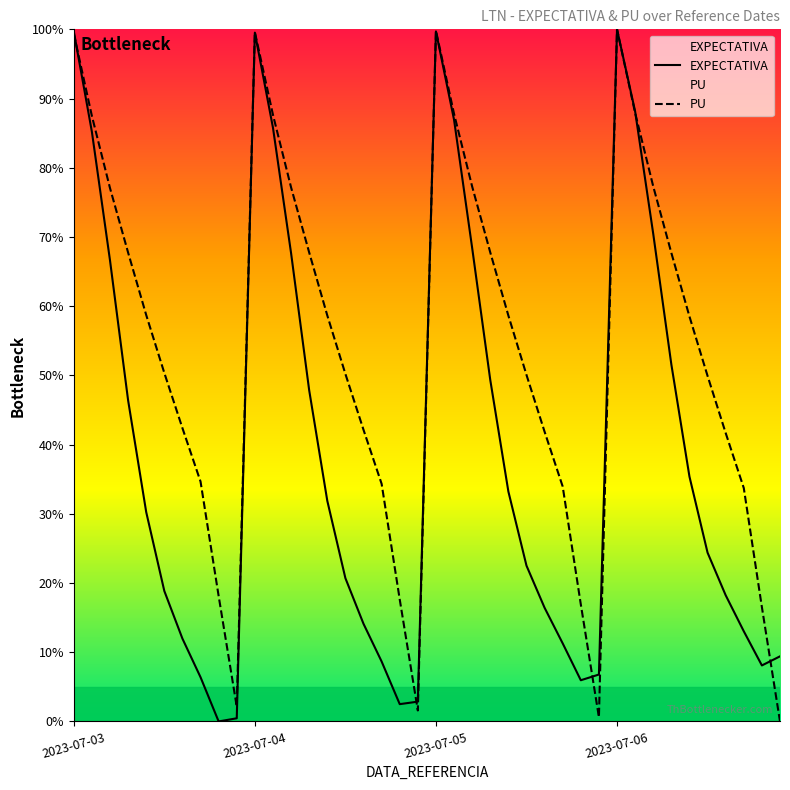

What is the maximum value shown in the chart?

100.0